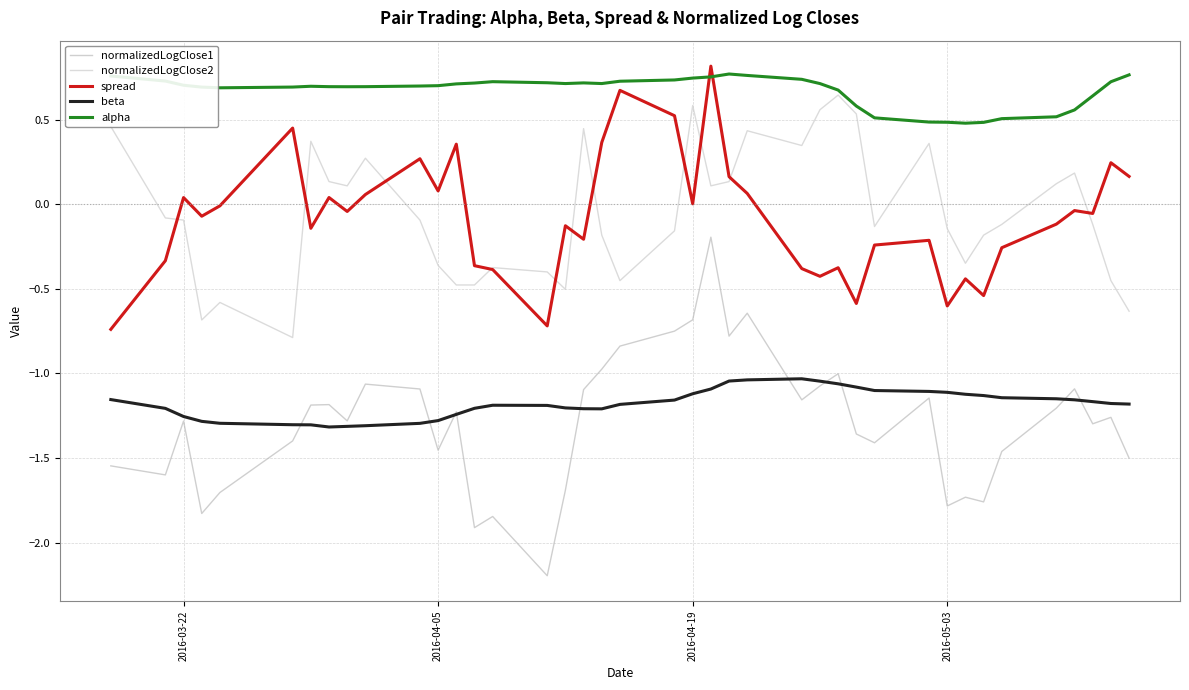

In normalizedLogClose2, how many points are lower than both neighbors (excluding endpoints)?

9